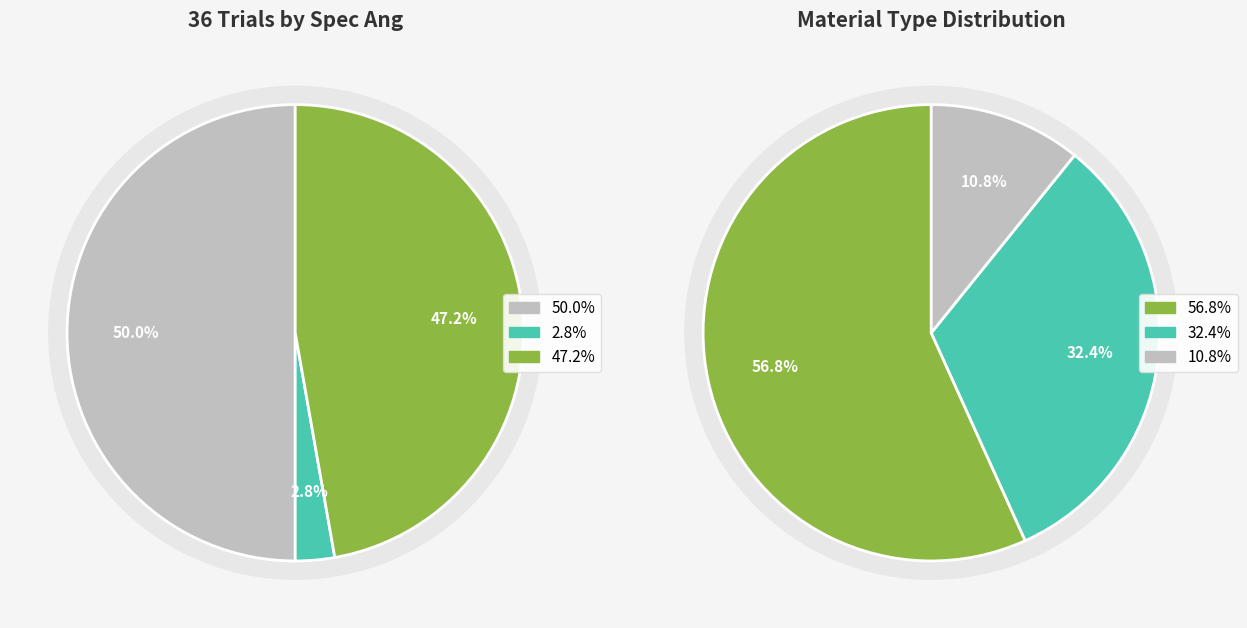

To the nearest percent, what is the average slice percentage?

33%